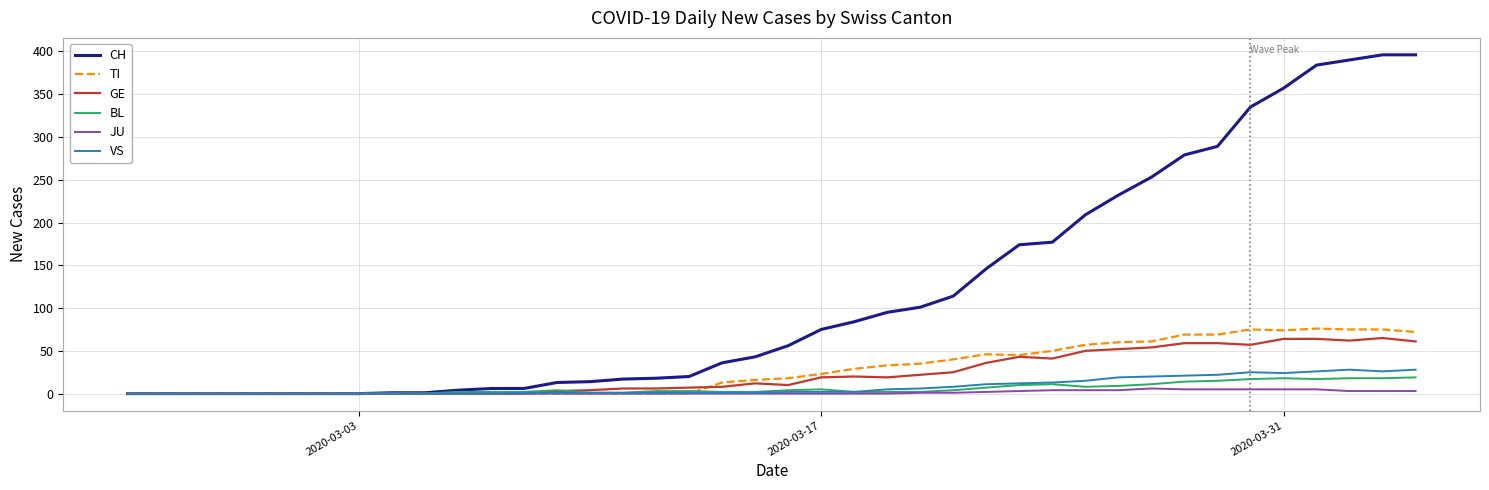

What is the greatest value displayed?

396